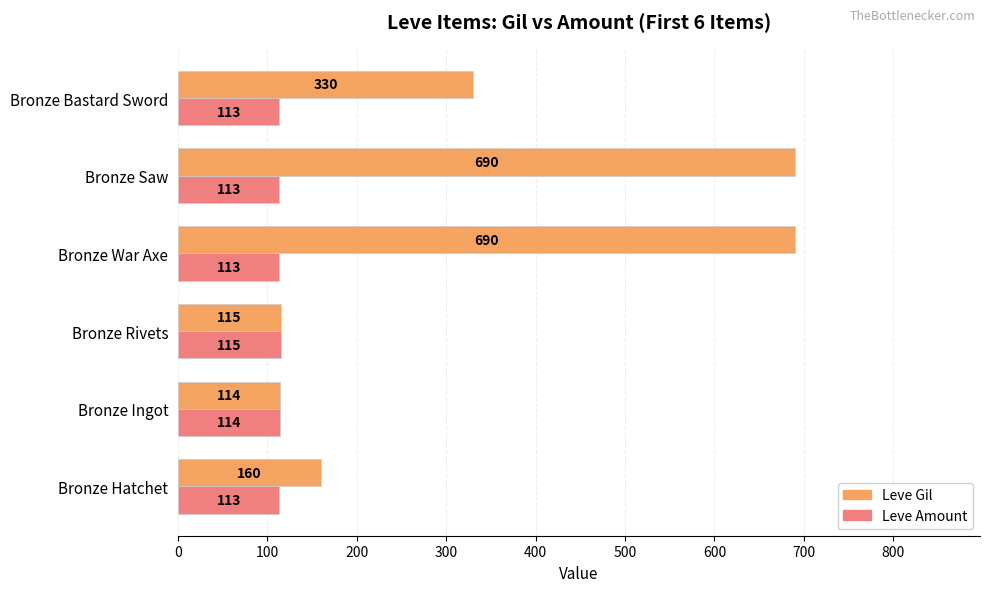

True or false: Leve Amount has a value of 160 at Bronze Saw.

False